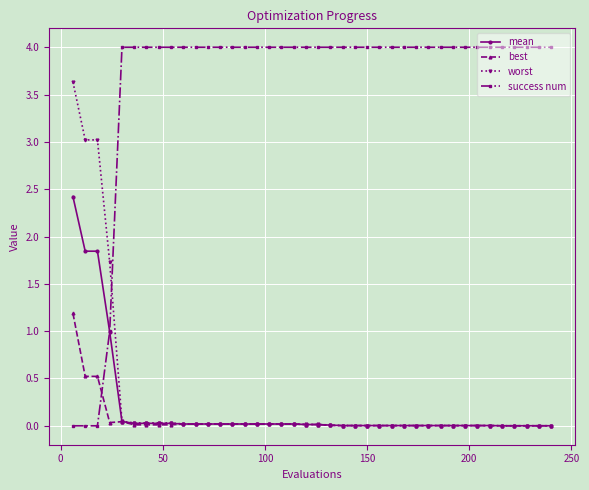

List the series in order of their peak value, highest first.

success num, worst, mean, best